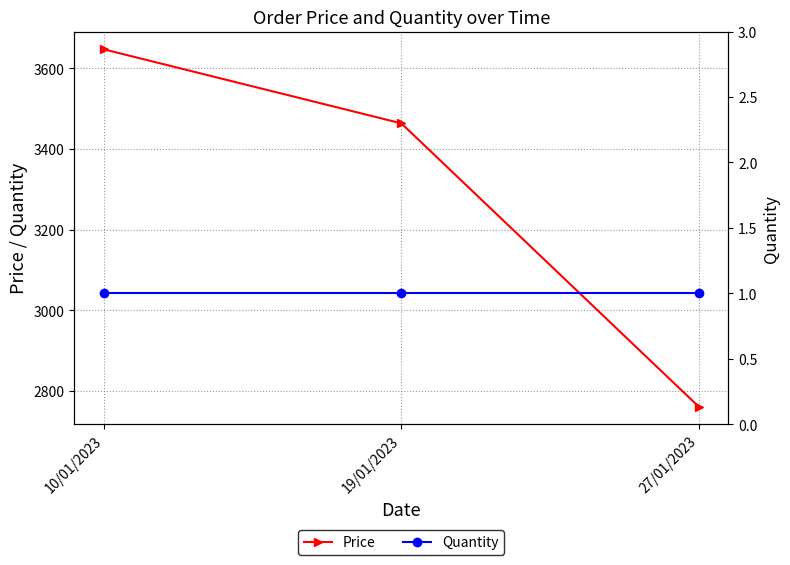

True or false: Quantity has a value of 1.0 at 27/01/2023.

True